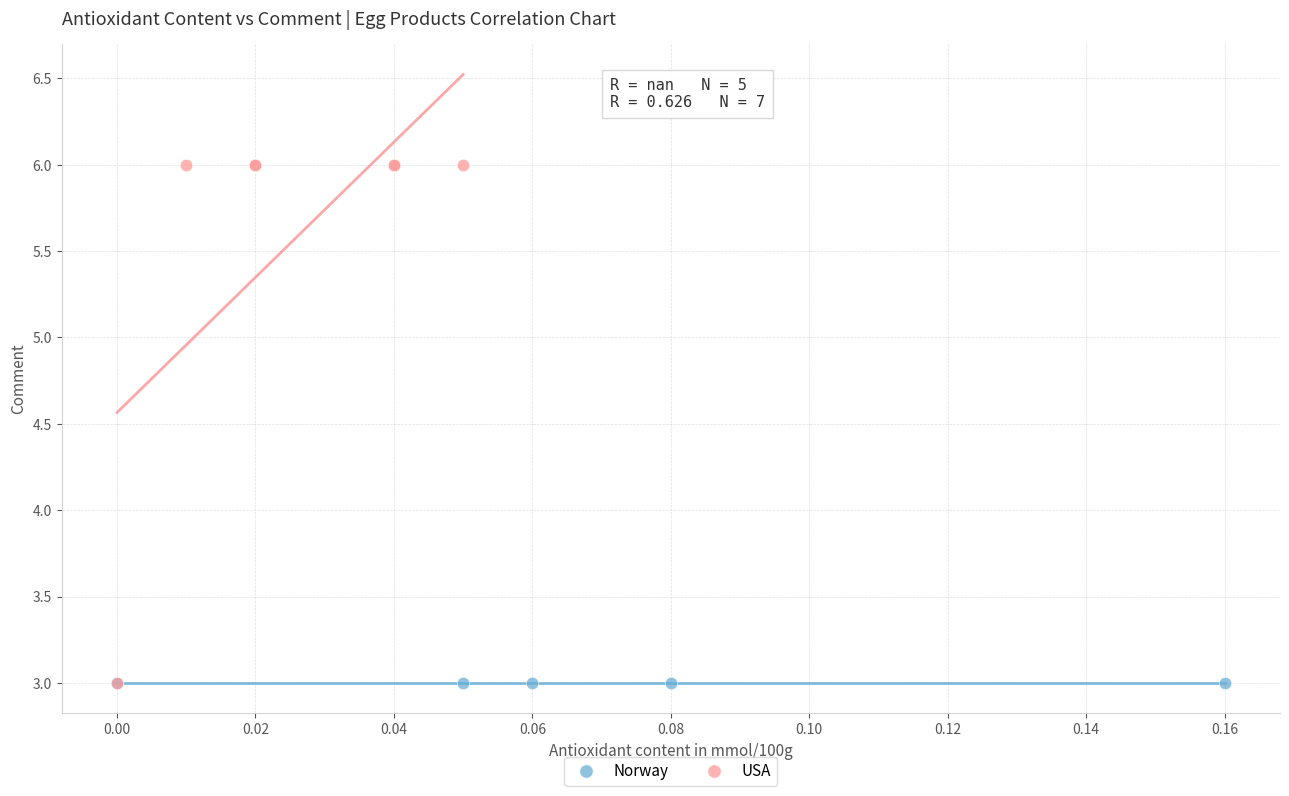

Which series reaches the maximum Y coordinate?

USA